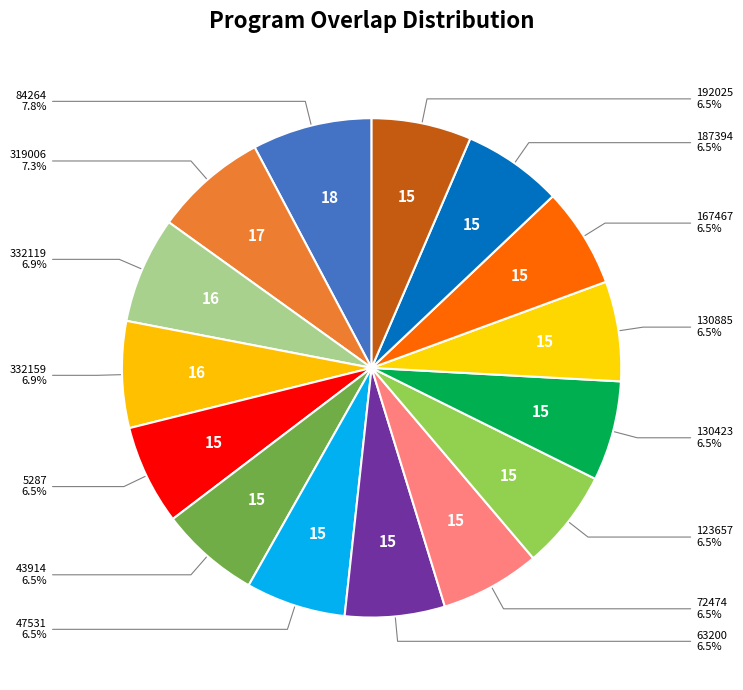

How many segments does this pie chart have?

15